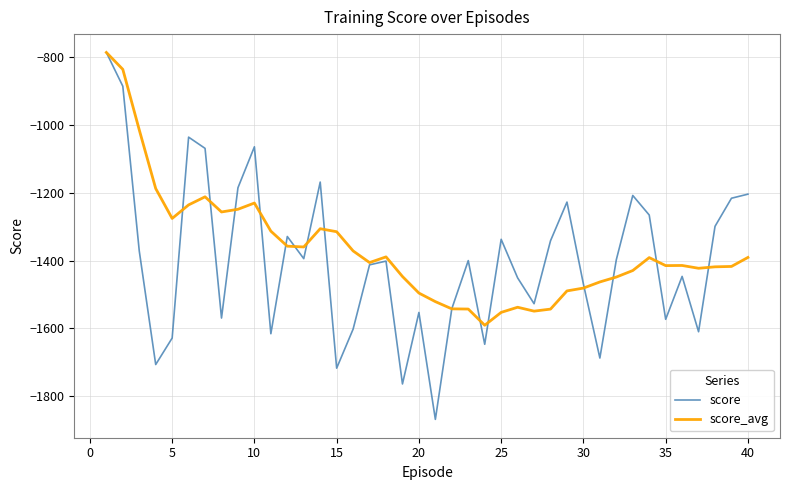

What is the lowest value of the score_avg series?

-1590.5